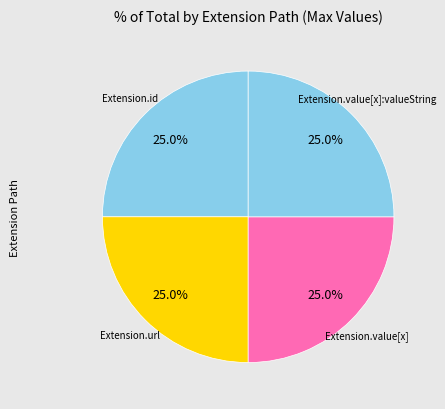

Does any single category account for the majority?

No